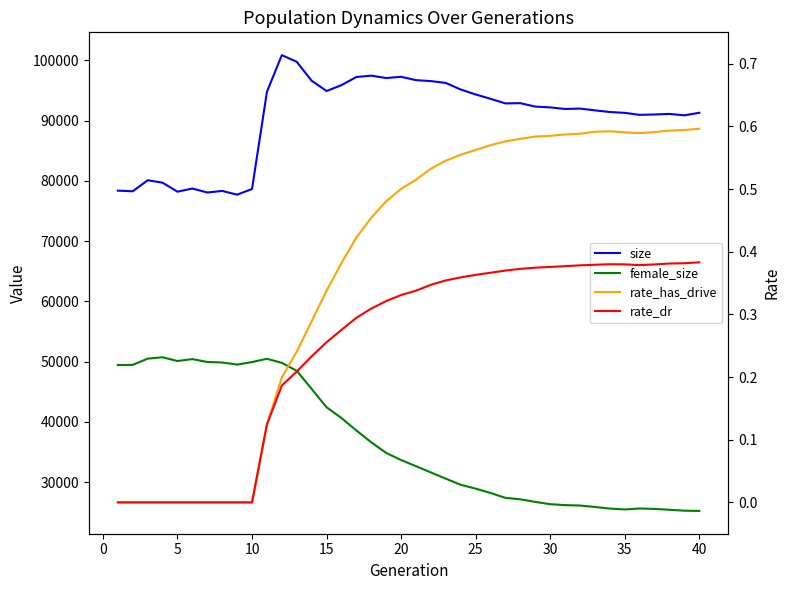

Reading left to right, what are all the values shown in this chart?

size: 78376.0	78270.0	80104.0	79695.0	78201.0	78730.0	78068.0	78329.0	77707.0	78650.0	94783.0	100867.0	99755.0	96617.0	94914.0	95885.0	97239.0	97458.0	97065.0	97268.0	96715.0	96555.0	96249.0	95158.0	94339.0	93613.0	92854.0	92894.0	92325.0	92194.0	91929.0	91996.0	91701.0	91430.0	91284.0	90954.0	91017.0	91109.0	90877.0	91296.0
female_size: 49432.0	49463.0	50496.0	50725.0	50101.0	50419.0	49943.0	49855.0	49510.0	49930.0	50471.0	49802.0	48474.0	45465.0	42422.0	40634.0	38570.0	36607.0	34847.0	33674.0	32644.0	31611.0	30574.0	29559.0	28920.0	28199.0	27392.0	27150.0	26721.0	26341.0	26186.0	26121.0	25878.0	25612.0	25467.0	25628.0	25553.0	25415.0	25263.0	25222.0
rate_has_drive: 0.0	0.0	0.0	0.0	0.0	0.0	0.0	0.0	0.0	0.0	0.1	0.2	0.2	0.3	0.3	0.4	0.4	0.5	0.5	0.5	0.5	0.5	0.5	0.6	0.6	0.6	0.6	0.6	0.6	0.6	0.6	0.6	0.6	0.6	0.6	0.6	0.6	0.6	0.6	0.6
rate_dr: 0.0	0.0	0.0	0.0	0.0	0.0	0.0	0.0	0.0	0.0	0.1	0.2	0.2	0.2	0.3	0.3	0.3	0.3	0.3	0.3	0.3	0.3	0.4	0.4	0.4	0.4	0.4	0.4	0.4	0.4	0.4	0.4	0.4	0.4	0.4	0.4	0.4	0.4	0.4	0.4